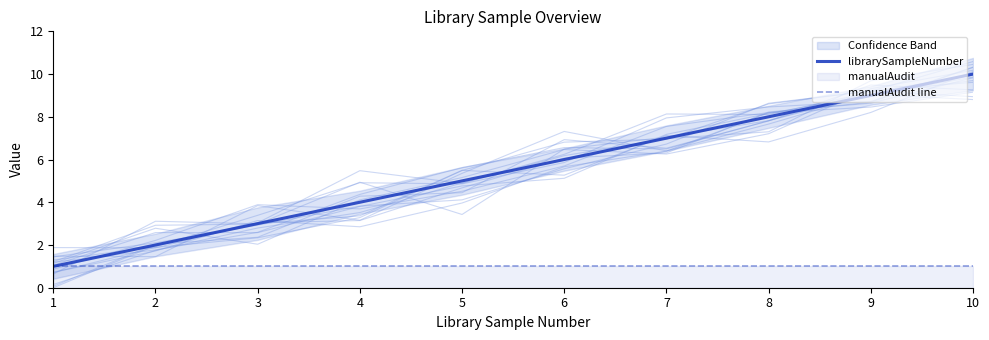

Reading left to right, transcribe all the data shown in this chart.

librarySampleNumber: 1	2	3	4	5	6	7	8	9	10
manualAudit line: 1	1	1	1	1	1	1	1	1	1